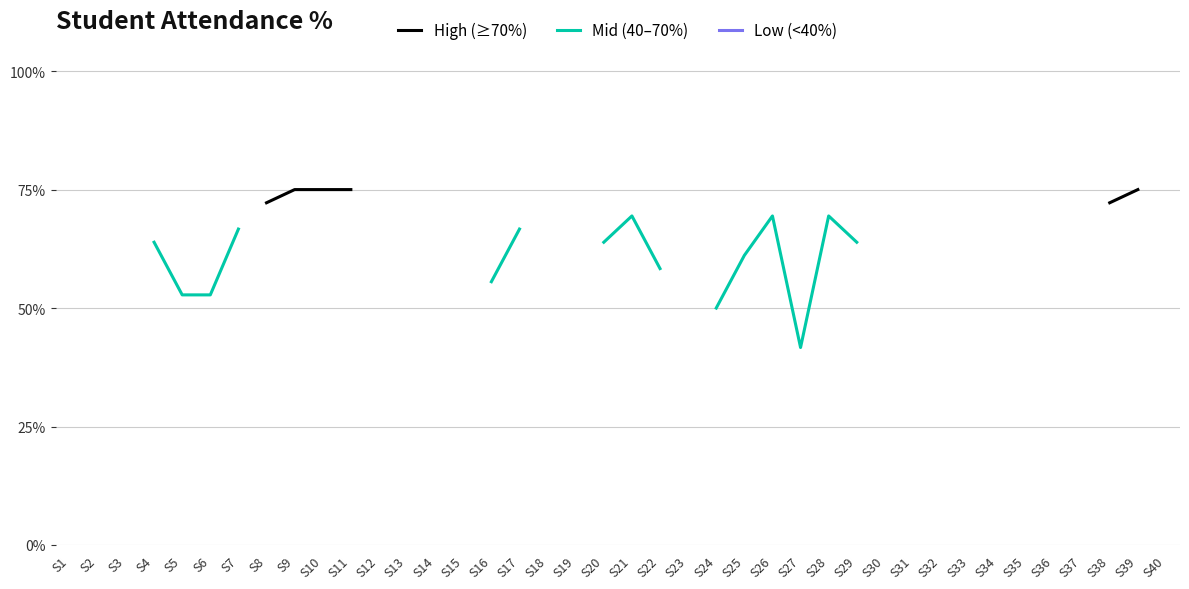

How many lines are shown in the chart?

3